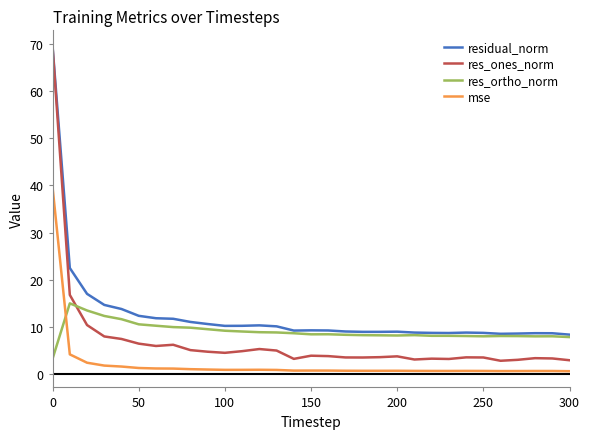

True or false: res_ones_norm and mse intersect in this chart.

False